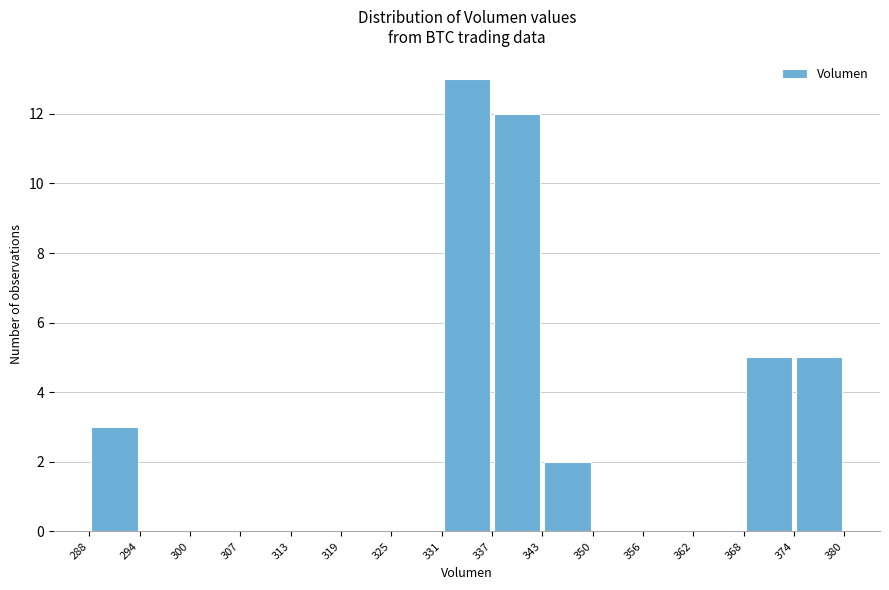

Reading left to right, transcribe this chart: for each bar, give the range it covers on the x-axis and its height. The values are not printed on the chart, so give them approximately, as read against the axis.

288 to 294: 3
294 to 300: 0
300 to 307: 0
307 to 313: 0
313 to 319: 0
319 to 325: 0
325 to 331: 0
331 to 337: 13
337 to 343: 12
343 to 350: 2
350 to 356: 0
356 to 362: 0
362 to 368: 0
368 to 374: 5
374 to 380: 5